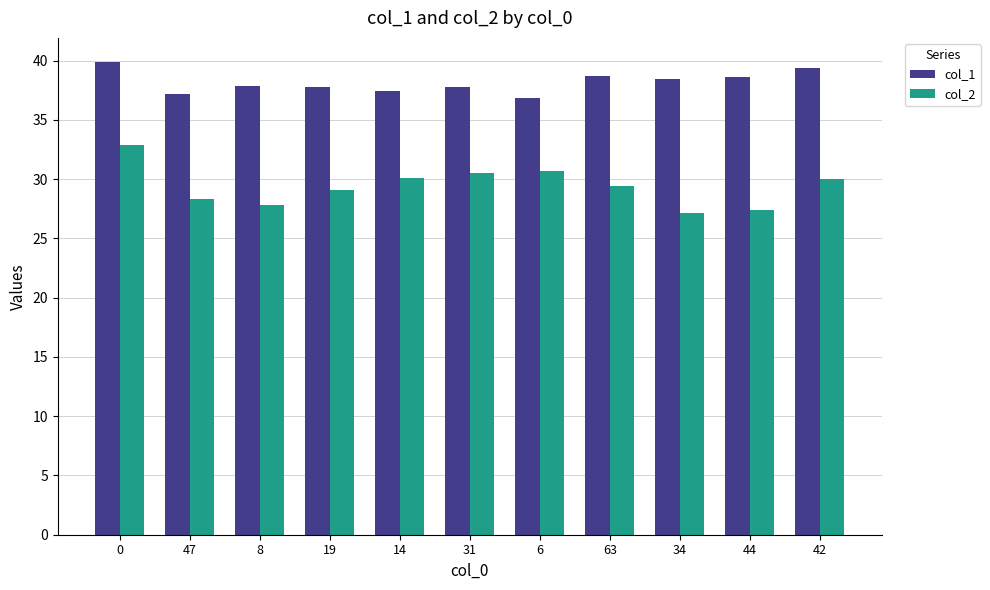

What is the sum of the col_2 values at 14 and 34?

57.2